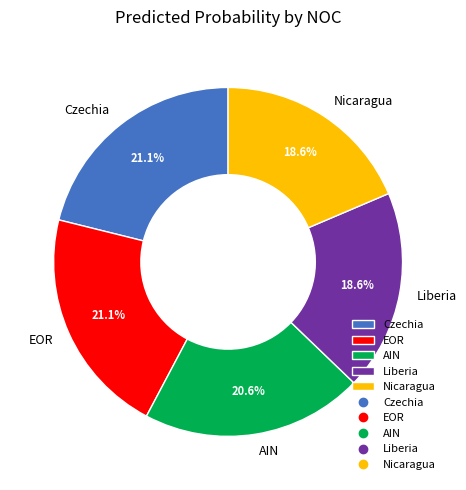

Is there a majority slice in this chart?

No